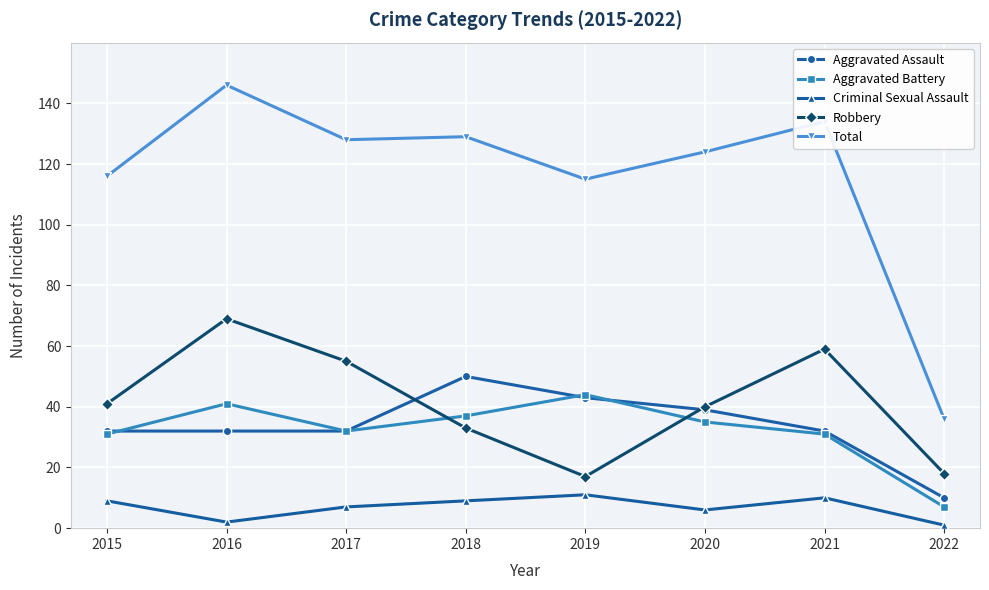

What is the greatest value displayed?

146